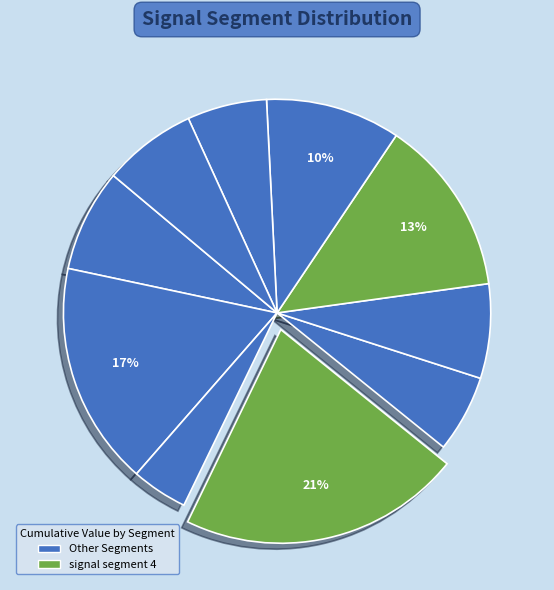

To the nearest percent, what is the average slice percentage?

10%